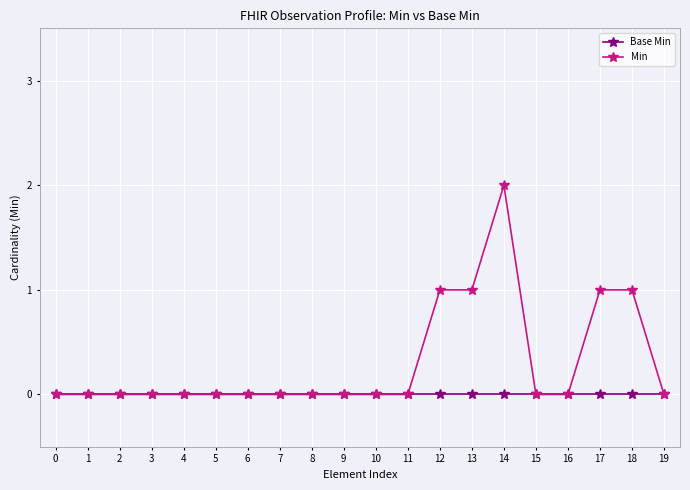

What is the difference between the maximum and minimum values in the Min series?

2